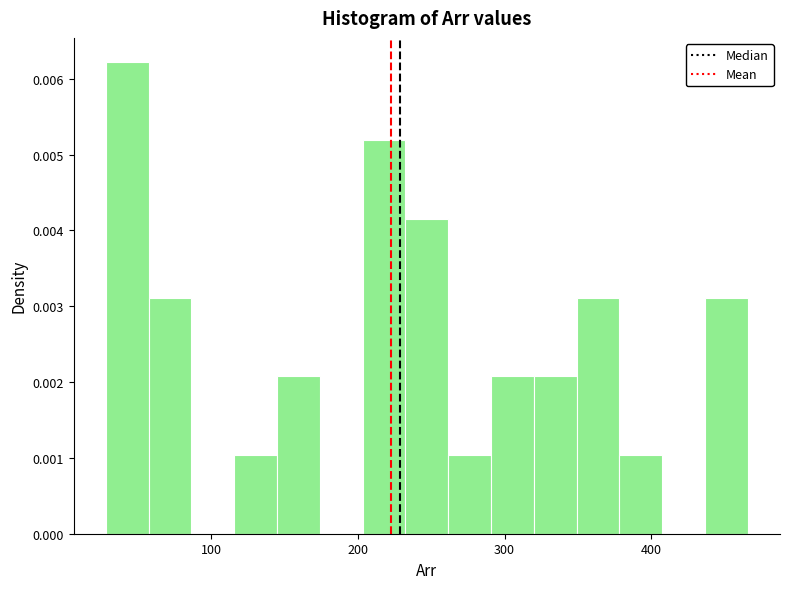

Read against the x-axis, roughly where is the centre of the tallest bar?

40